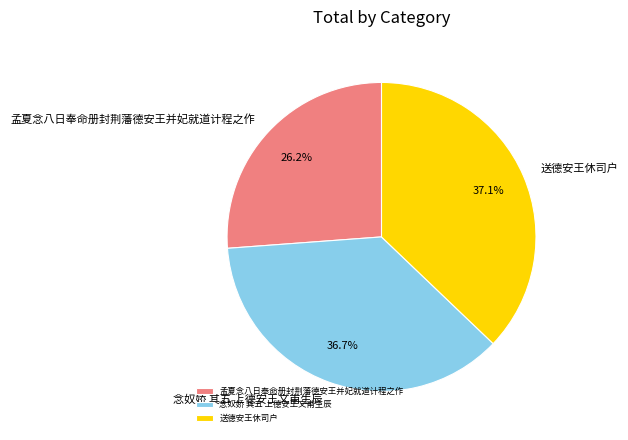

How many slices are in this pie chart?

3